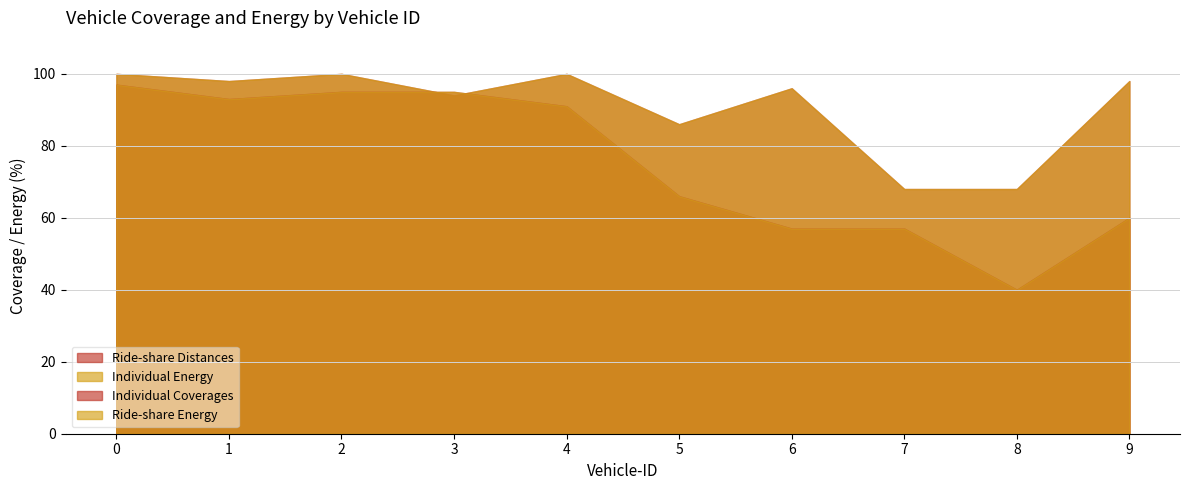

What are all the series names shown in the legend?

Individual Coverages, Ride-share Energy, Ride-share Distances, Individual Energy